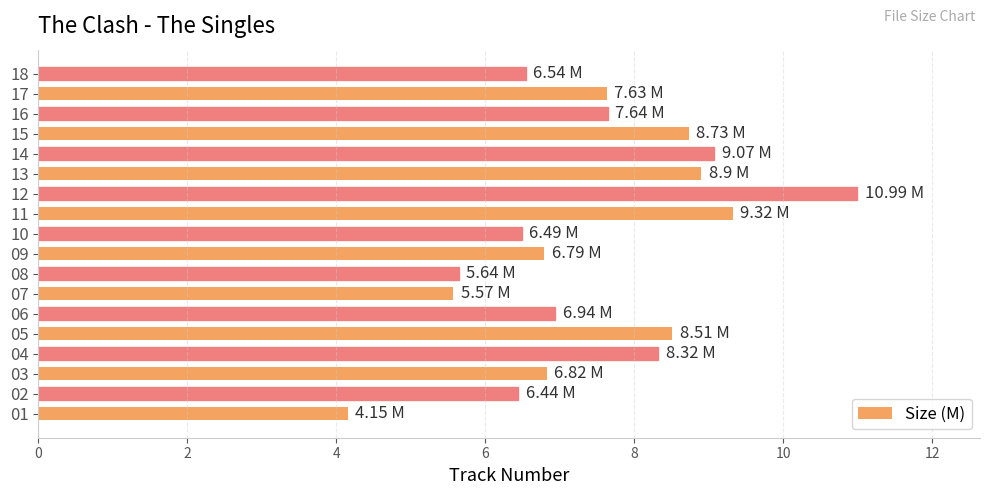

What is the sum of the values at 10 and 02?

12.9